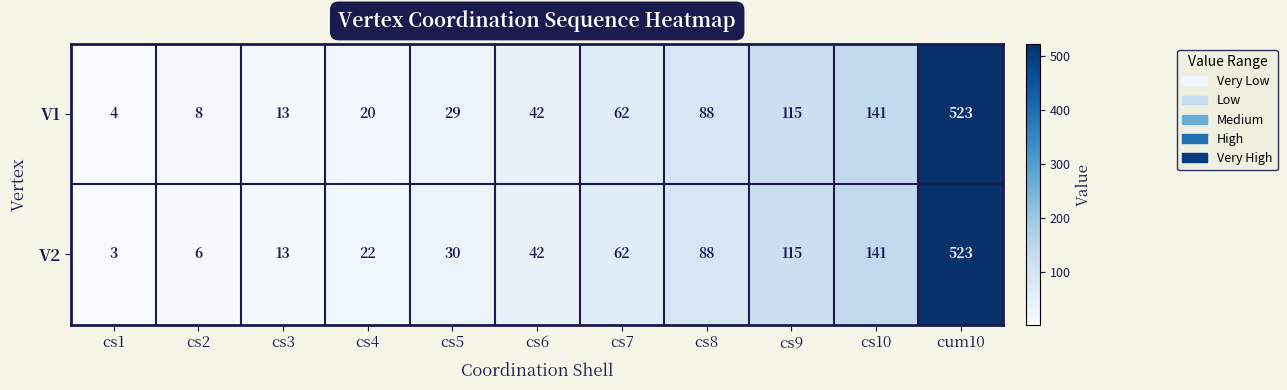

What is the approximate value of V2 at cum10, to the nearest 10?

520